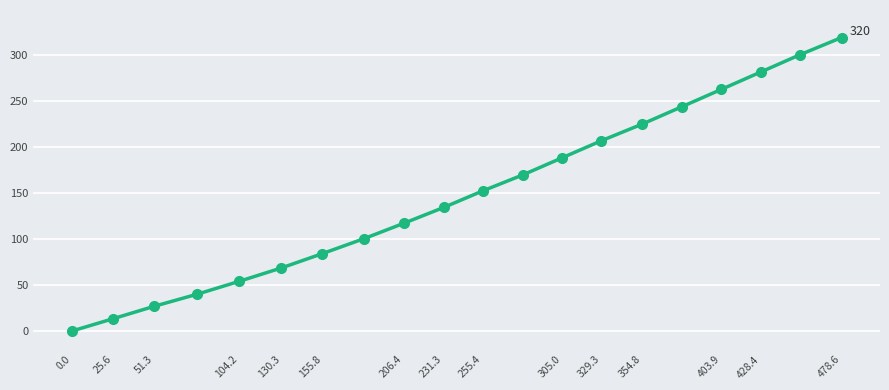

Does the chart display data point markers on the line(s)?

Yes